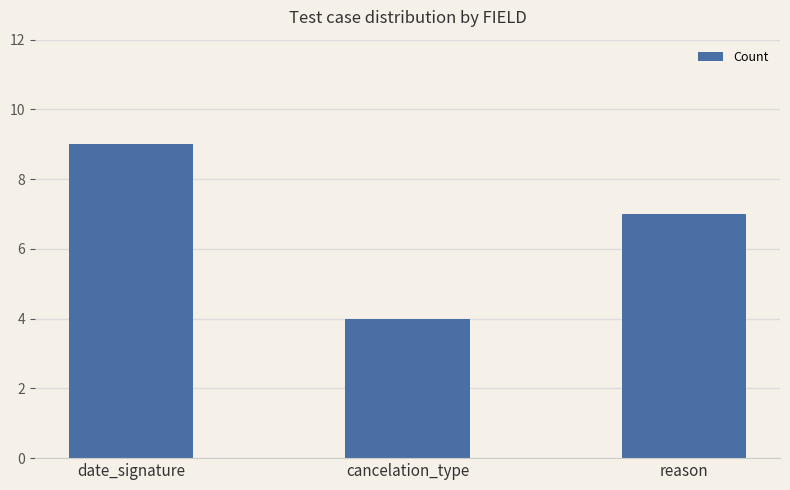

What value does the data have at cancelation_type?

4